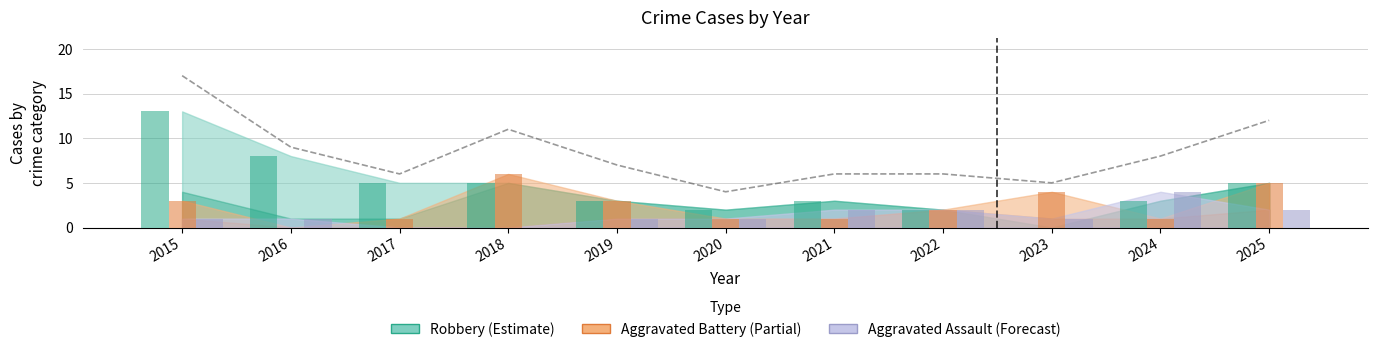

What is the value of the 8th bar from the left?

6